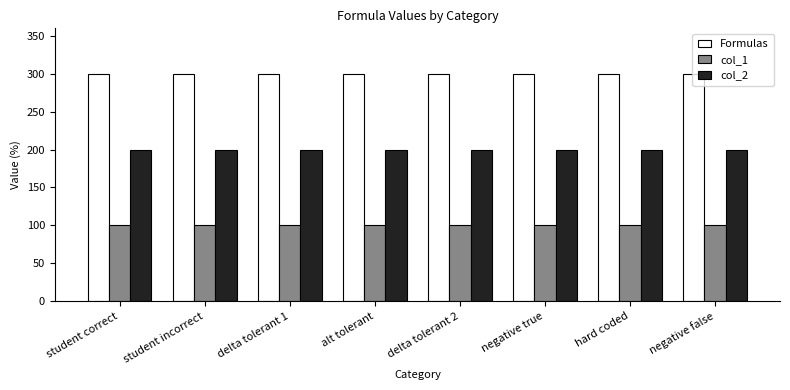

The Formulas series shows 300 at hard coded. True or false?

True